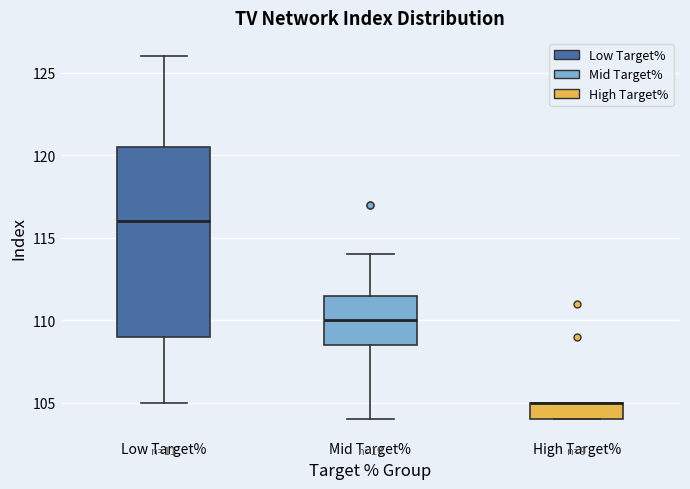

Reading left to right, transcribe this box plot: for each box, give where its median line is, the range the box spans, and where its two whiskers end, as read against the y-axis. The values are not printed on the chart, so give them approximately, as read against the axis.

Low Target%: median 116.0, box 109.0 to 120.5, whiskers 105.0 to 126.0
Mid Target%: median 110.0, box 108.5 to 111.5, whiskers 104.0 to 114.0
High Target%: median 105.0 (drawn on the box's upper edge), box 104.0 to 105.0, whiskers 104.0 to 105.0